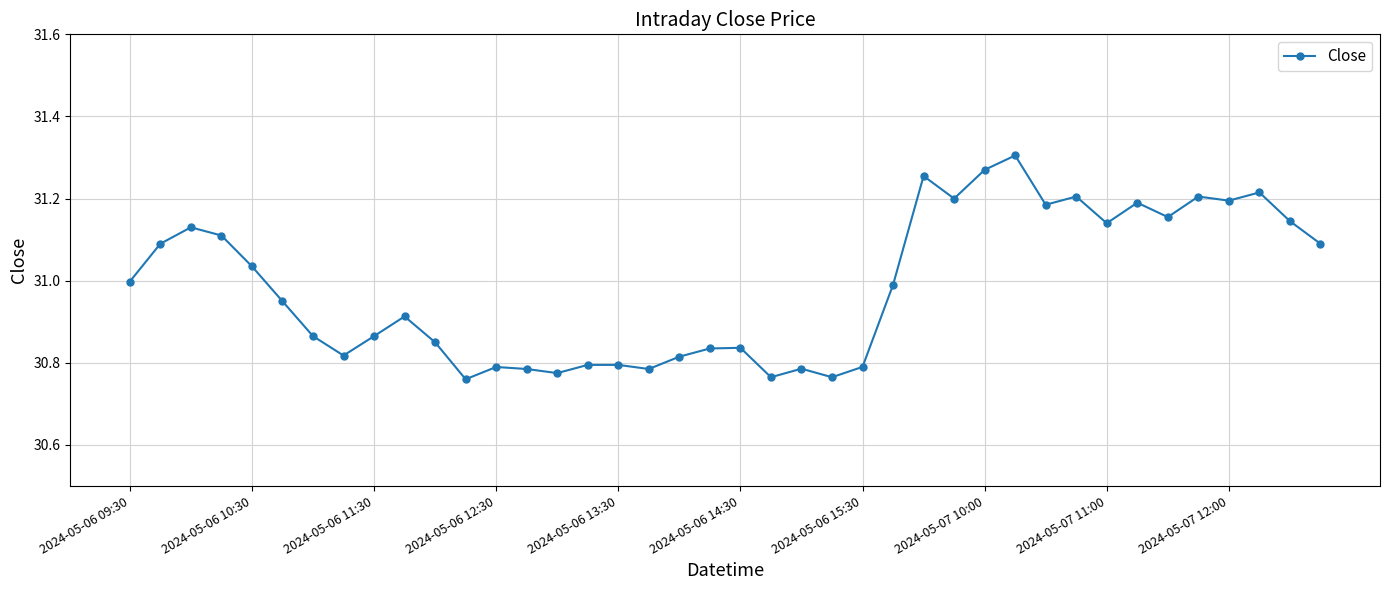

True or false: the data has more than 1 interior local peaks.

True